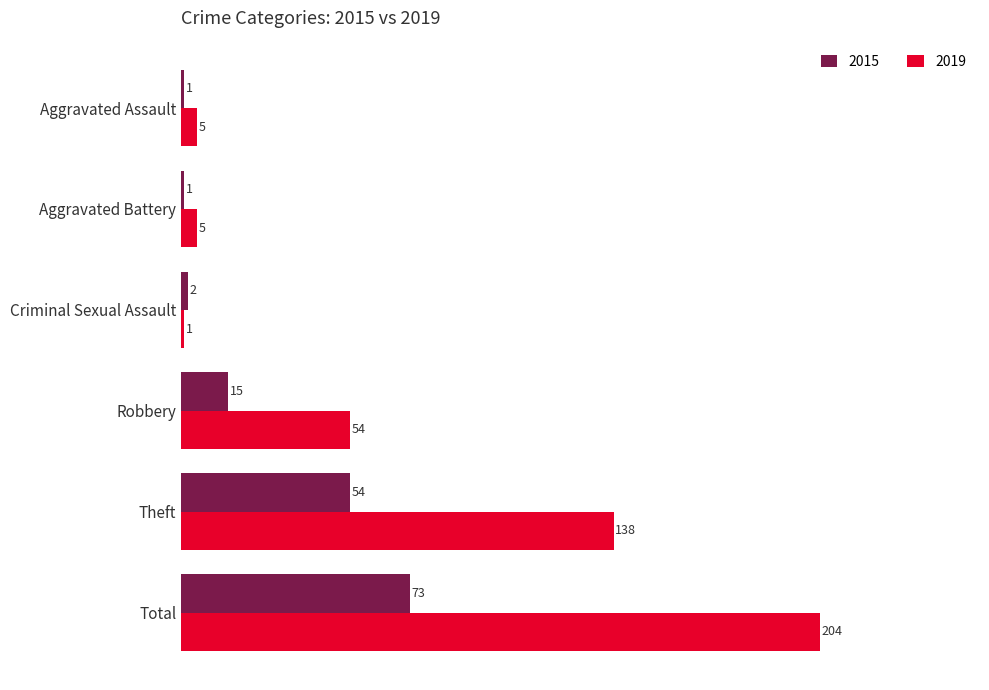

How many values in the 2015 series are below 15?

3